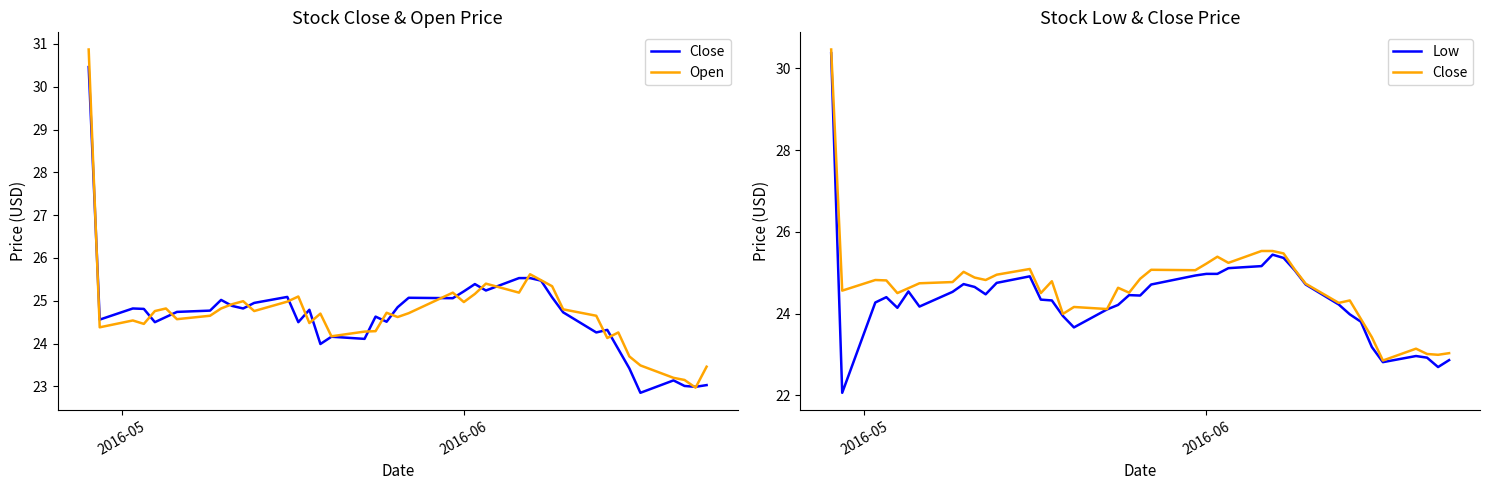

Is the value of Close at 31 greater than the value of Open at 2?

No